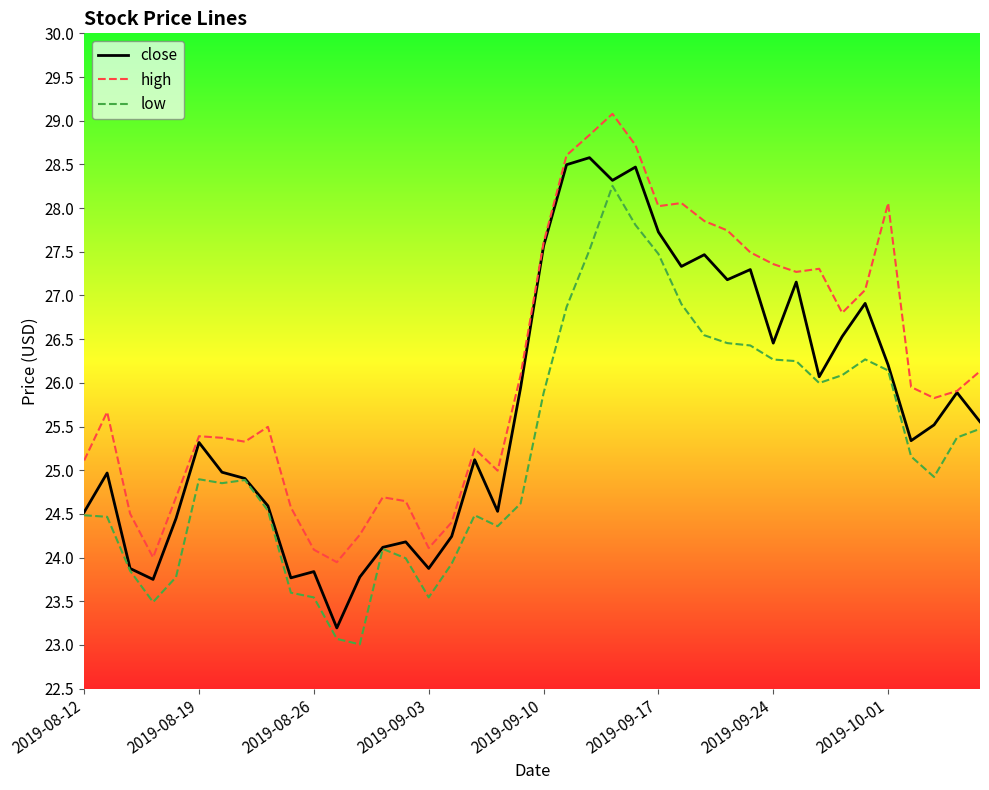

Which series has the largest total across all categories?

high